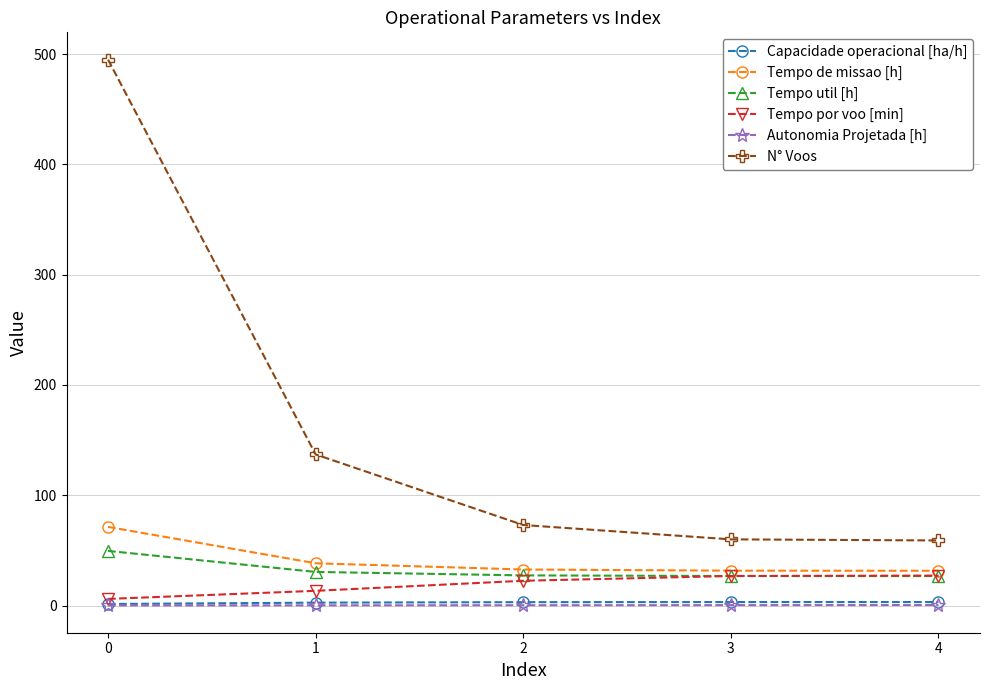

What is the maximum value shown in the chart?

495.0